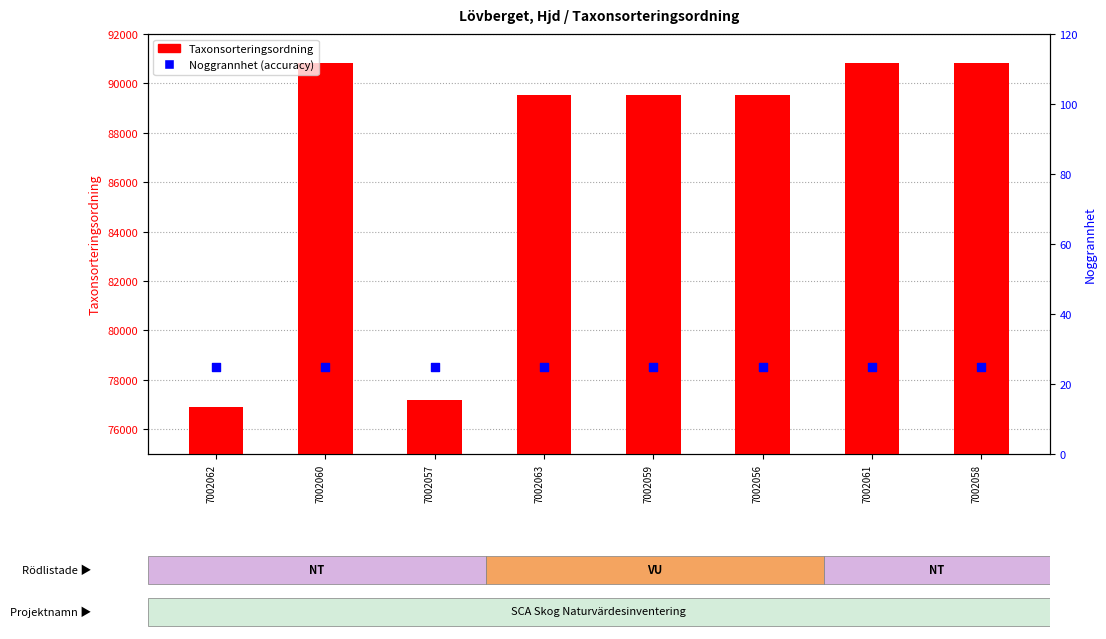

At which category is the sum across all series the highest?

7002060